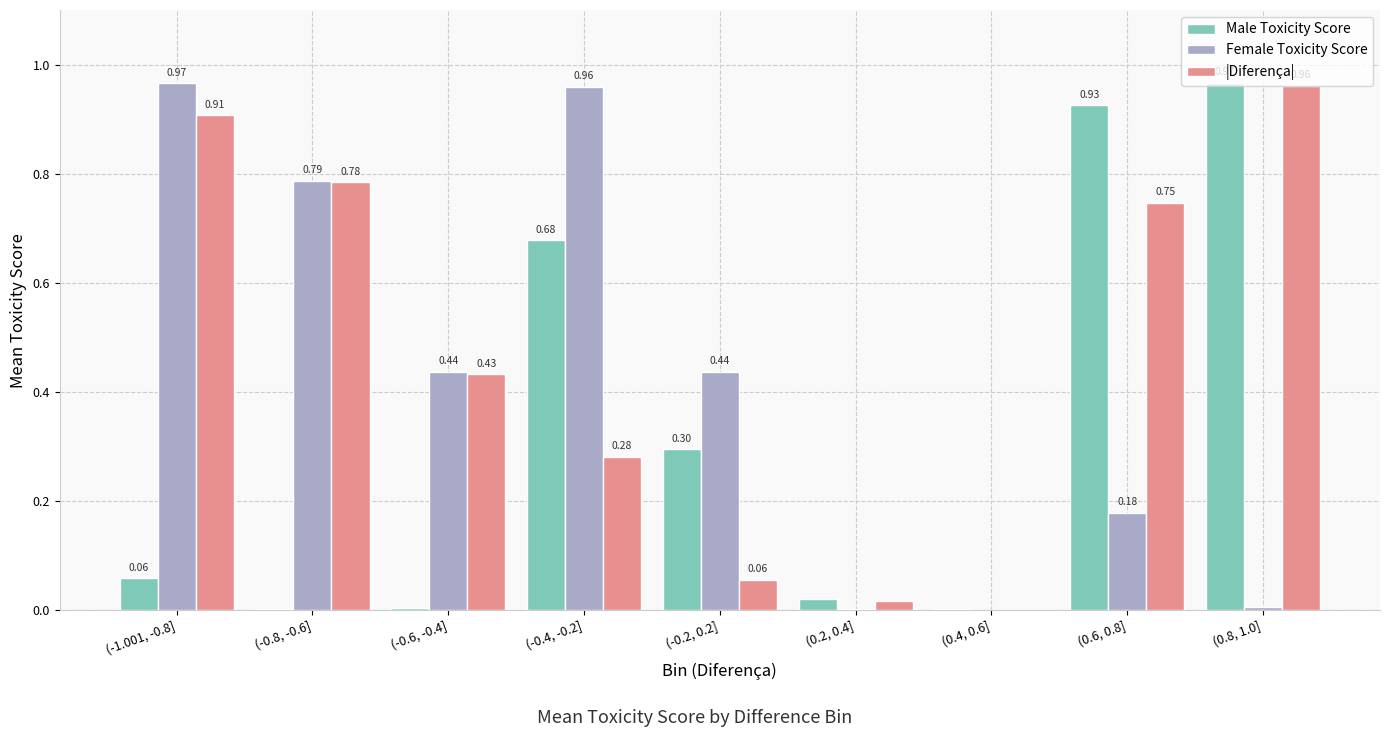

What is the sum of all Female Toxicity Score values?

3.8